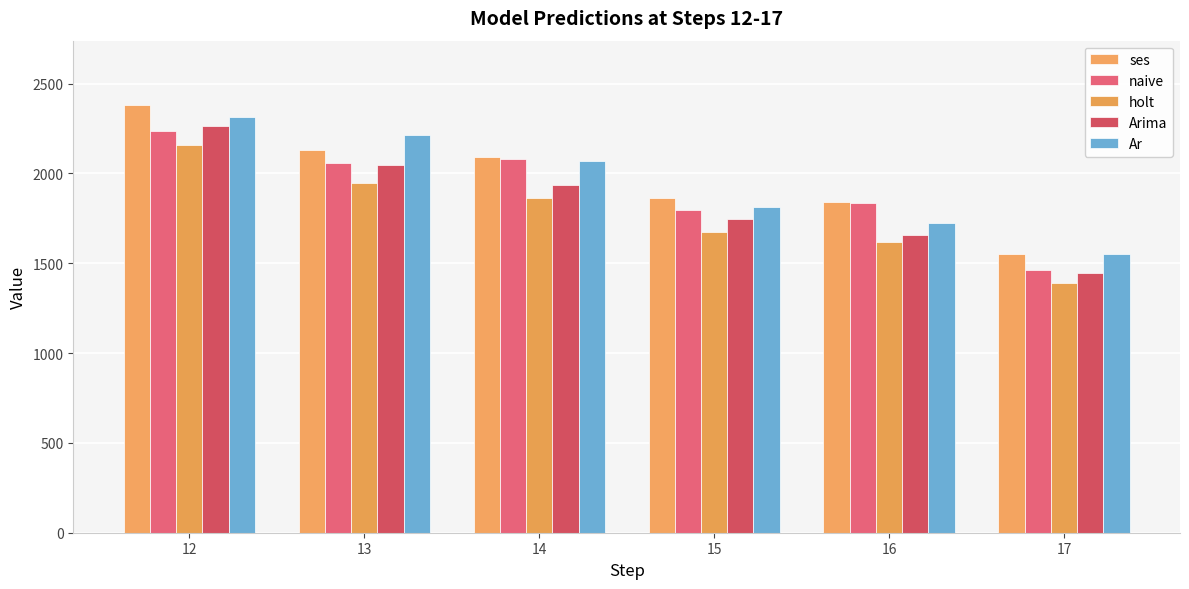

How many distinct data groups are displayed?

5